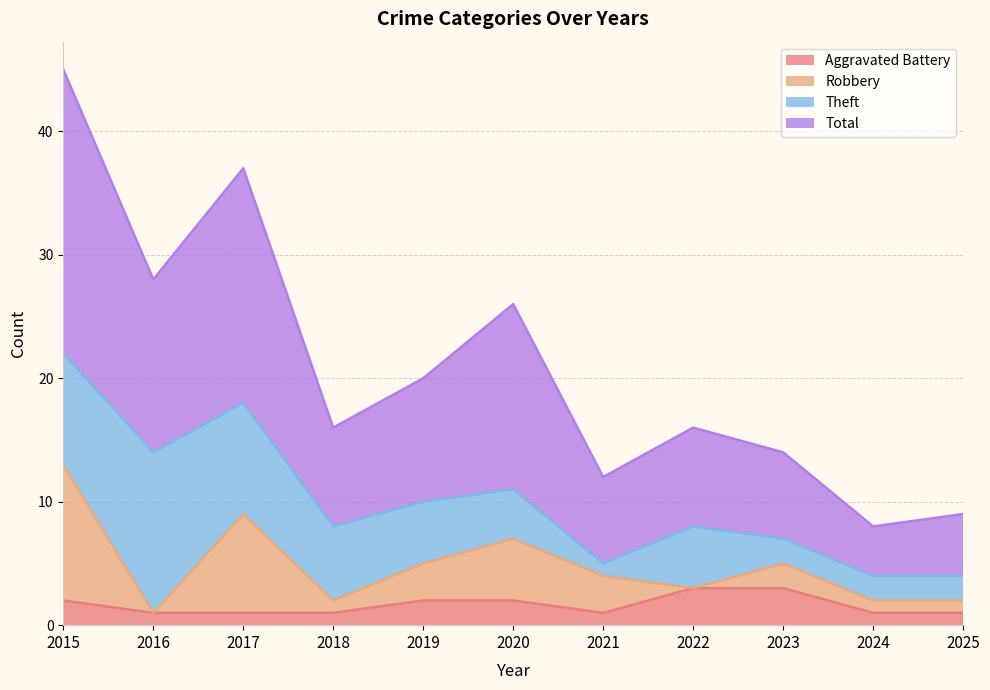

True or false: Aggravated Battery and Total cross at least once.

False